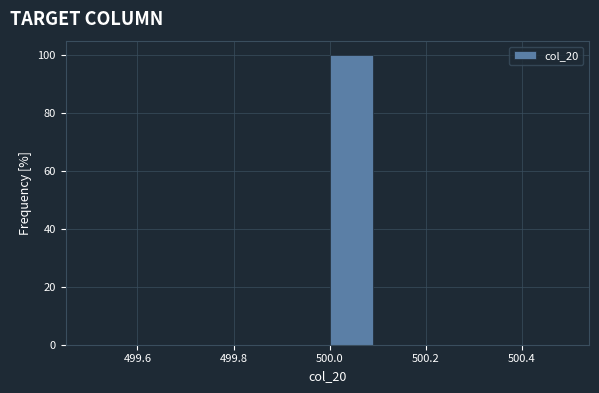

Over which range of the x-axis is the bar tallest?

500.0 to 500.1